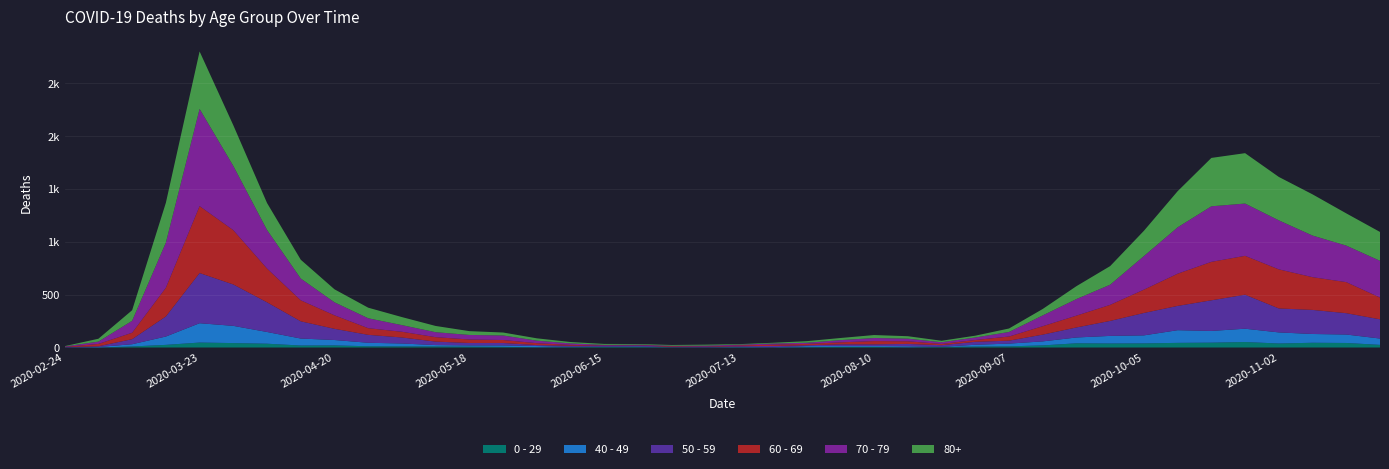

Reading left to right, extract all data points from this chart.

80+: 3	27	100	377	544	385	255	178	123	100	76	59	36	28	22	13	9	6	7	9	5	7	15	20	28	23	14	17	33	61	122	176	239	342	458	477	411	390	305	273
70 - 79: 4	22	113	427	920	608	365	206	123	94	63	47	43	43	24	14	6	5	5	8	7	11	11	21	29	25	16	24	43	102	157	191	318	439	526	495	464	394	346	348
60 - 69: 2	22	61	272	634	514	320	199	128	63	54	42	33	28	18	8	3	3	6	3	8	12	13	19	31	25	12	17	39	80	112	152	221	305	364	368	370	310	294	206
50 - 59: 3	7	48	190	475	392	281	163	106	75	57	33	23	23	9	10	8	9	3	5	6	12	8	16	16	22	15	28	28	64	95	142	212	230	290	322	227	228	202	182
40 - 49: 0	5	21	79	183	163	111	66	51	33	27	13	12	14	12	3	2	5	1	1	4	2	10	8	8	10	2	17	26	38	55	72	76	120	111	126	105	83	80	60
0 - 29: 1	0	10	25	47	42	36	19	20	12	11	10	8	6	2	4	6	5	2	1	2	1	3	6	6	2	5	9	11	20	40	38	39	44	46	52	38	45	43	25